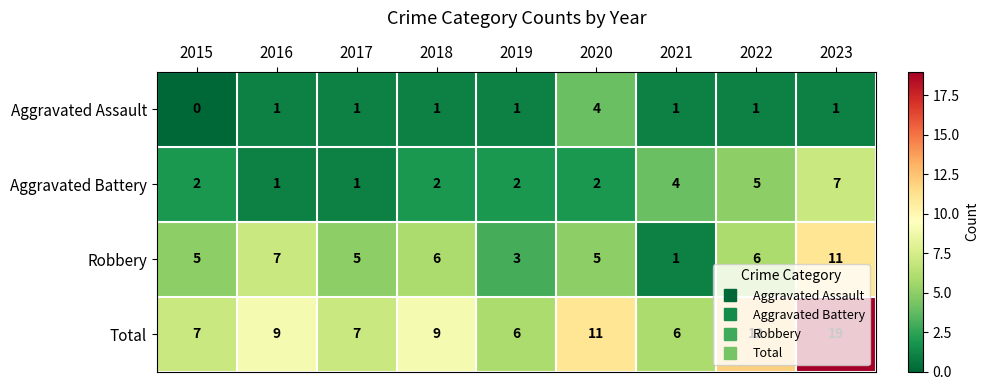

Count the Robbery values in the range 5 to 6.

5